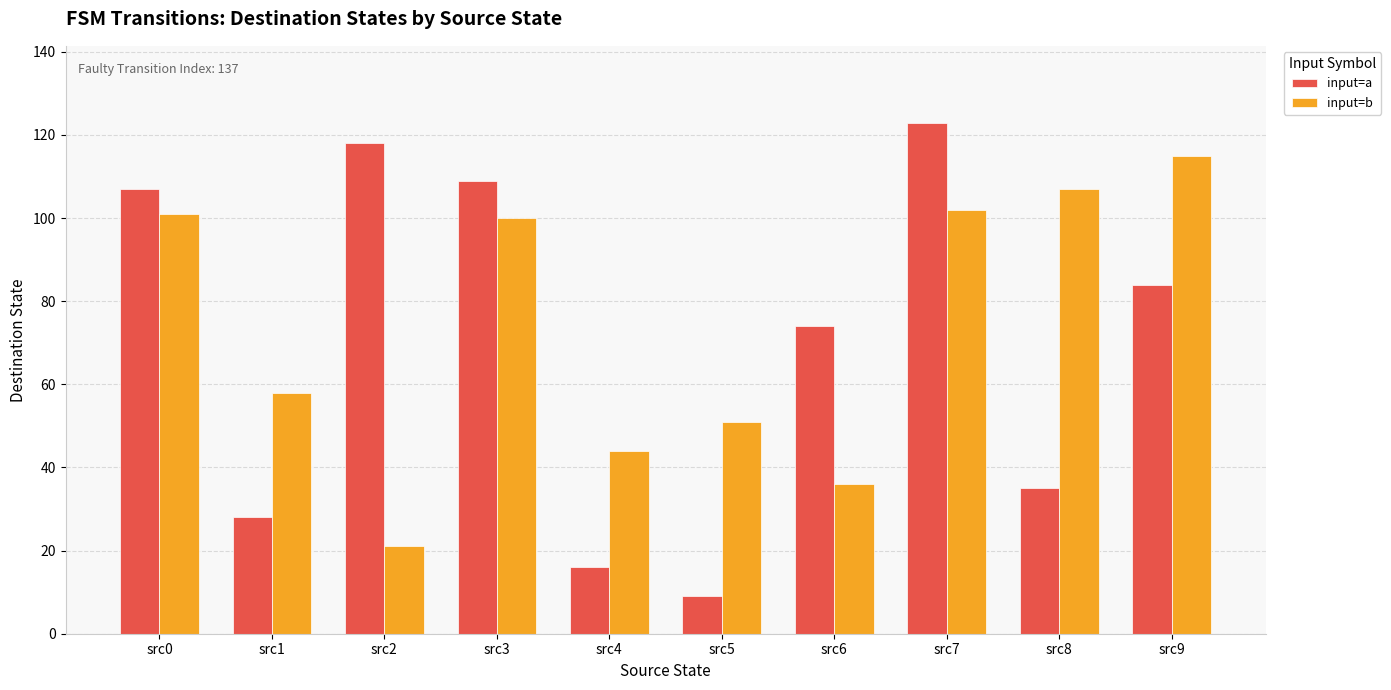

What is the value of the input=b bar at the 10th from the left?

115